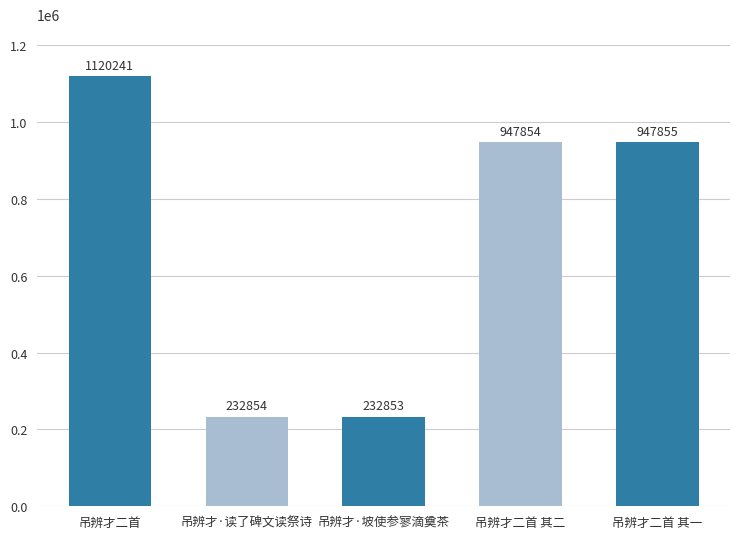

What is the difference between the values at 吊辨才·坡使参寥滴奠茶 and 吊辨才·读了碑文读祭诗?

1